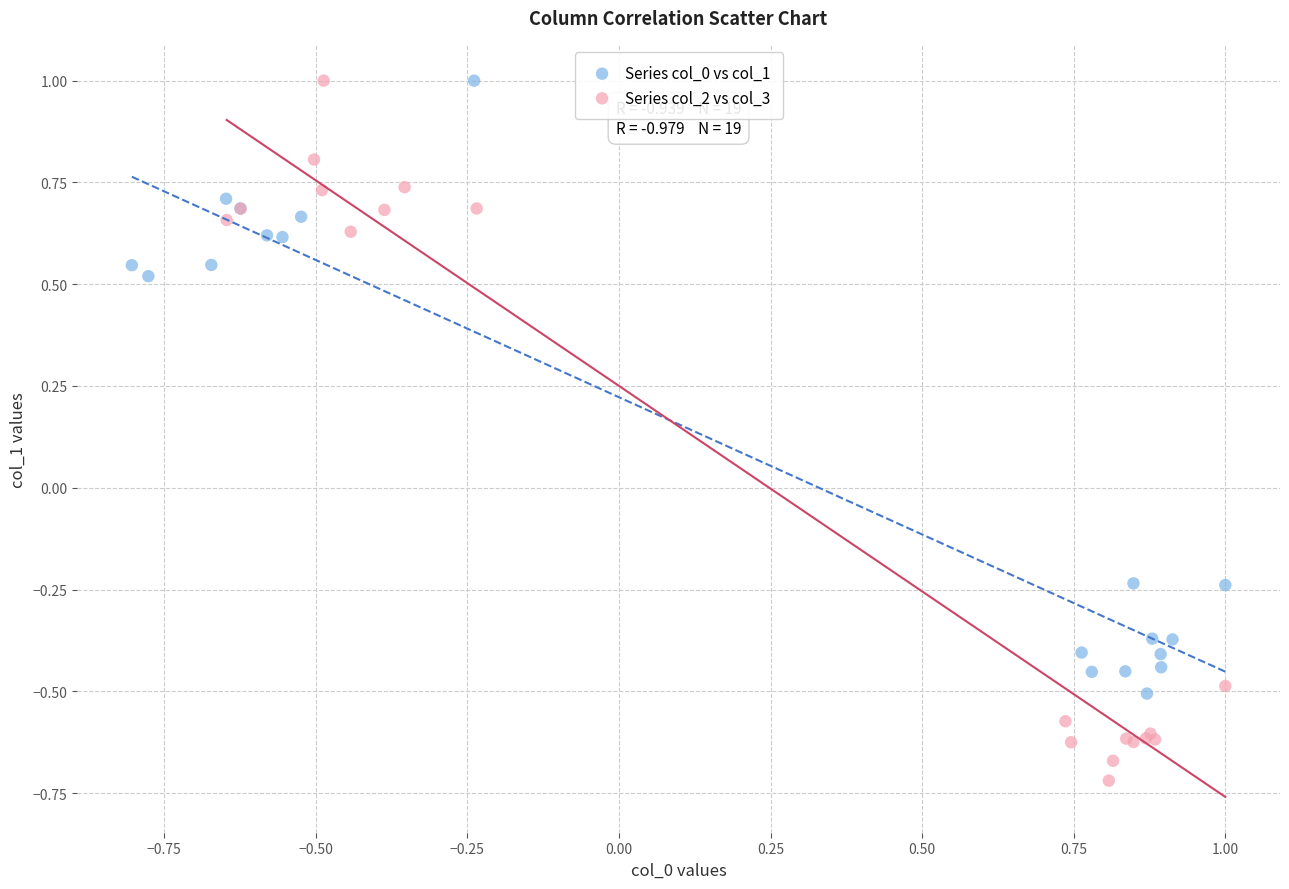

Which series has the largest Y range (max minus min)?

Series col_2 vs col_3